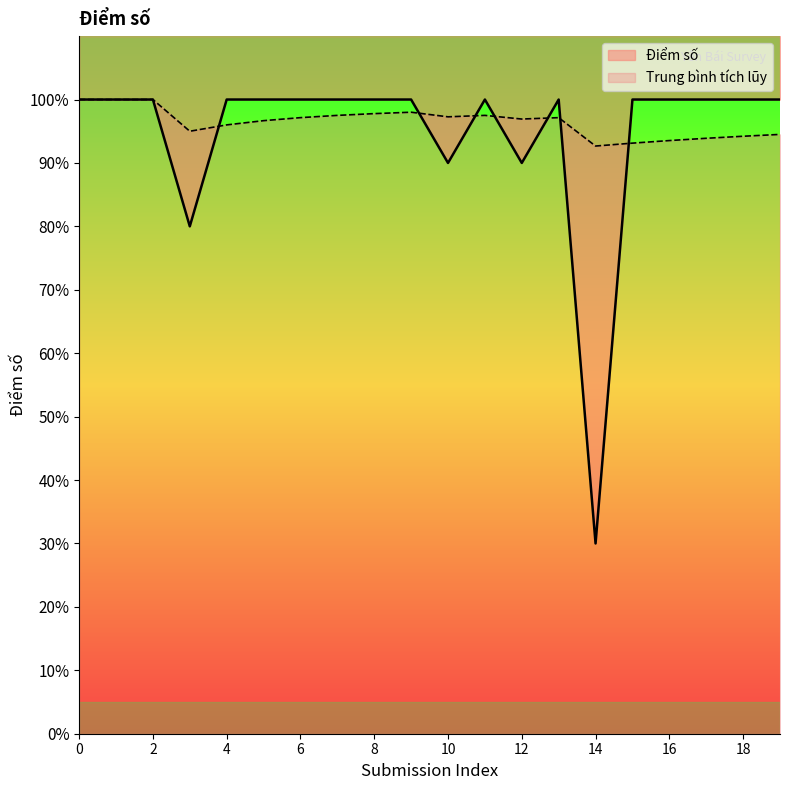

What is the greatest value displayed?

100